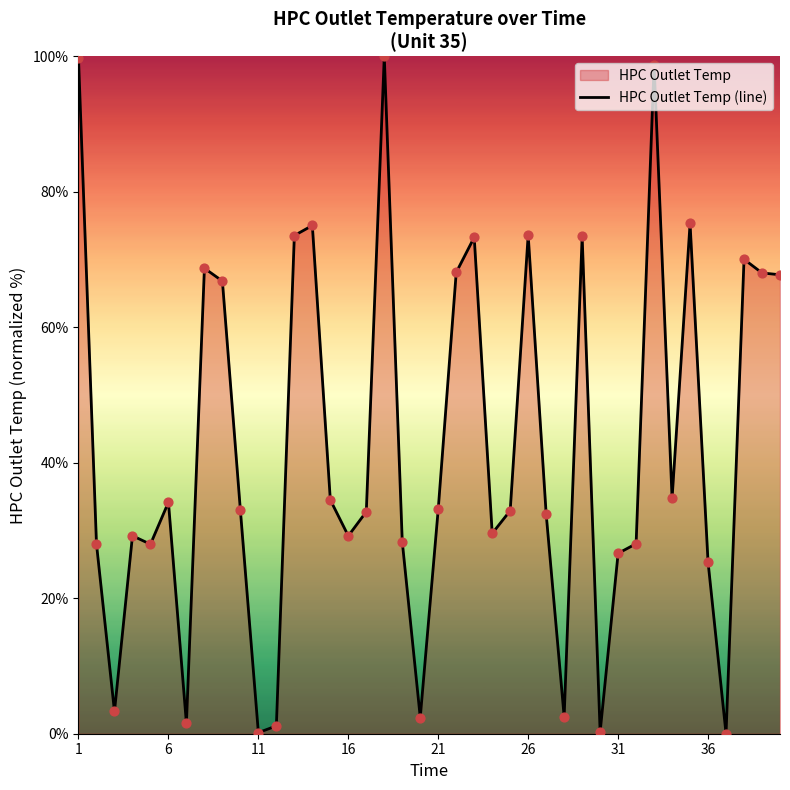

What is the difference between the values at 36 and 6?

8.8